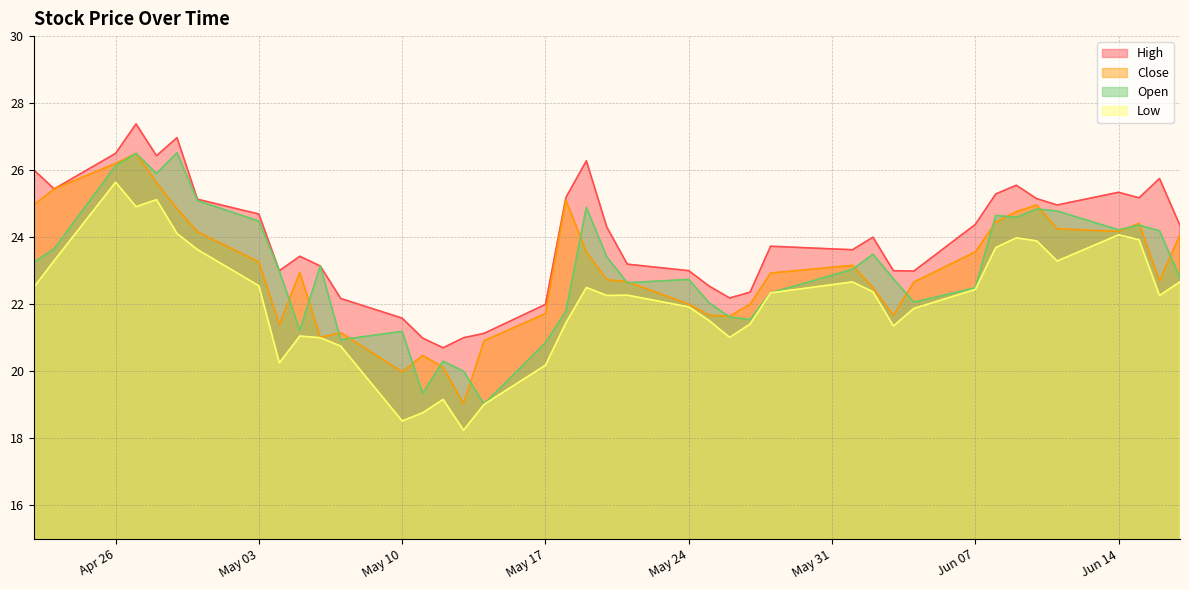

True or false: Open and Low intersect in this chart.

False